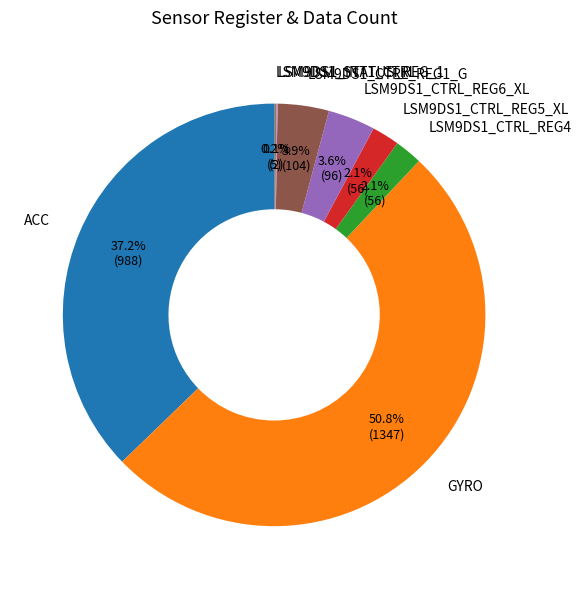

Between GYRO and ACC, which is larger?

GYRO